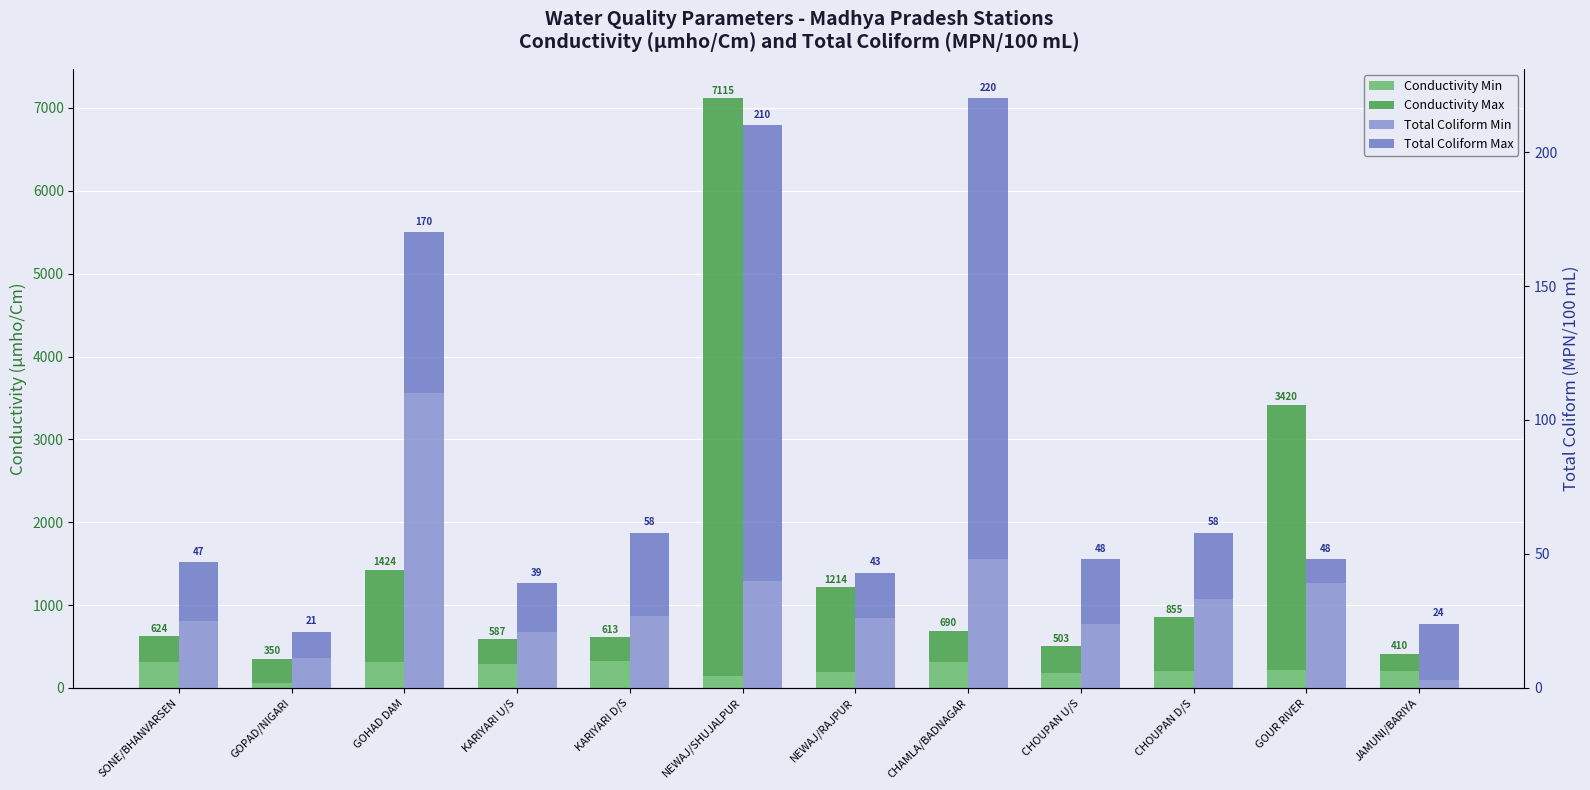

How many bars are there in total?

48